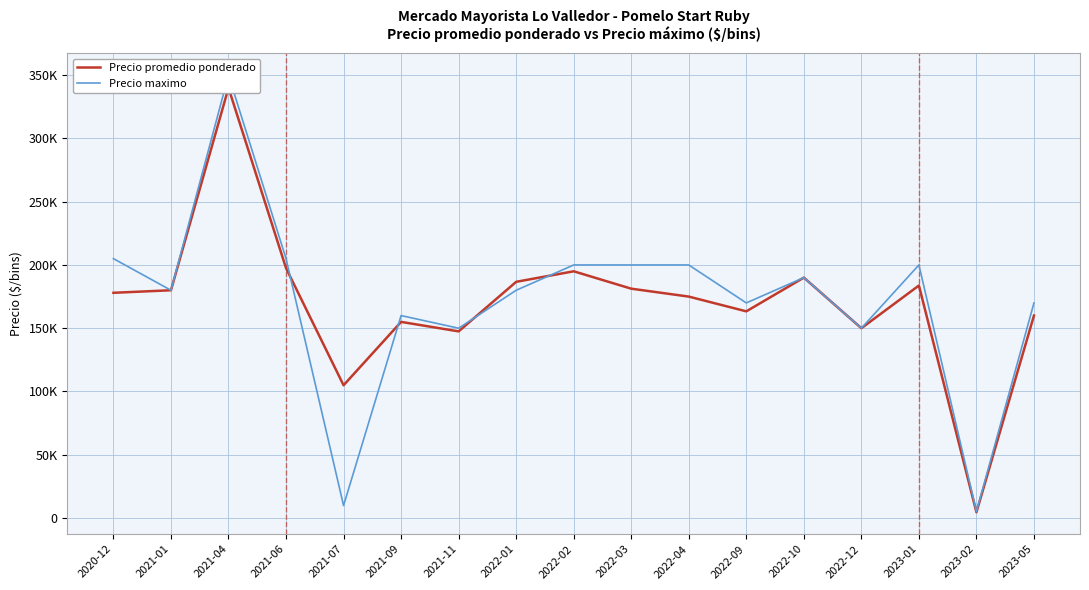

How many intersections are there between Precio maximo and Precio promedio ponderado?

4